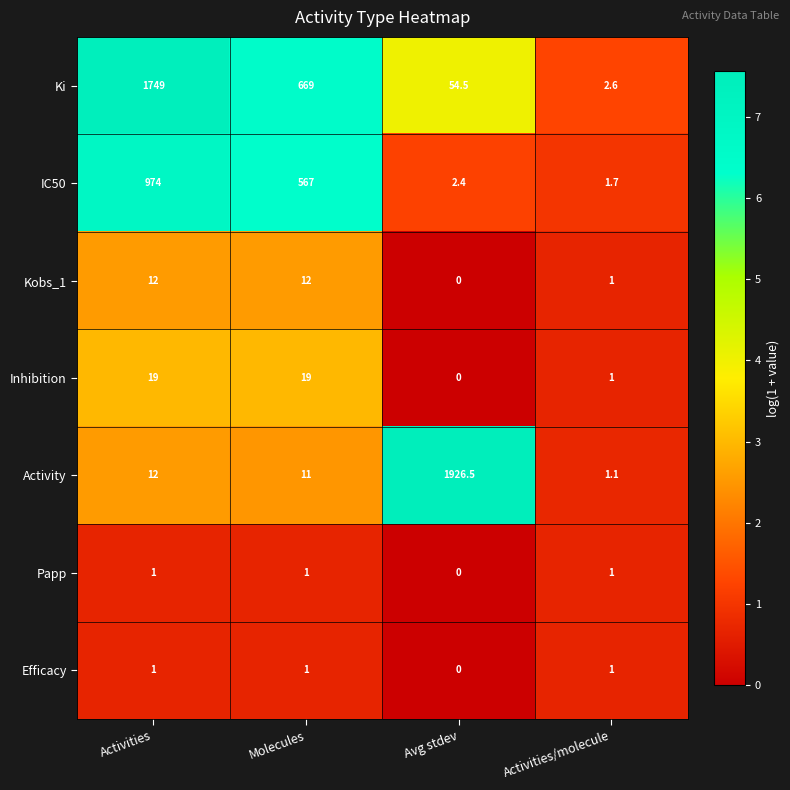

The Efficacy series shows 1.0 at Molecules. True or false?

True